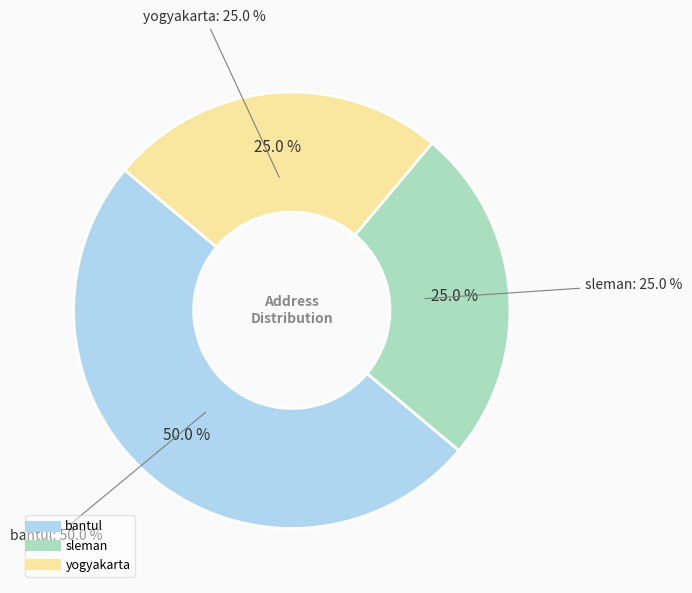

Which category has the biggest portion of the pie?

bantul